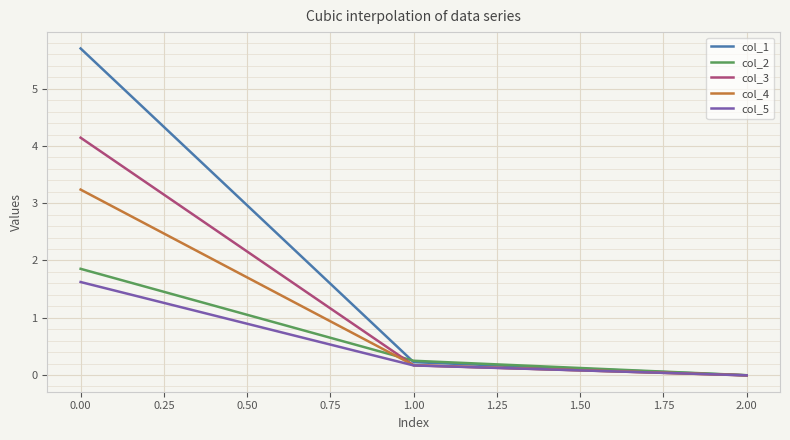

What position from the left is 0.00?

1